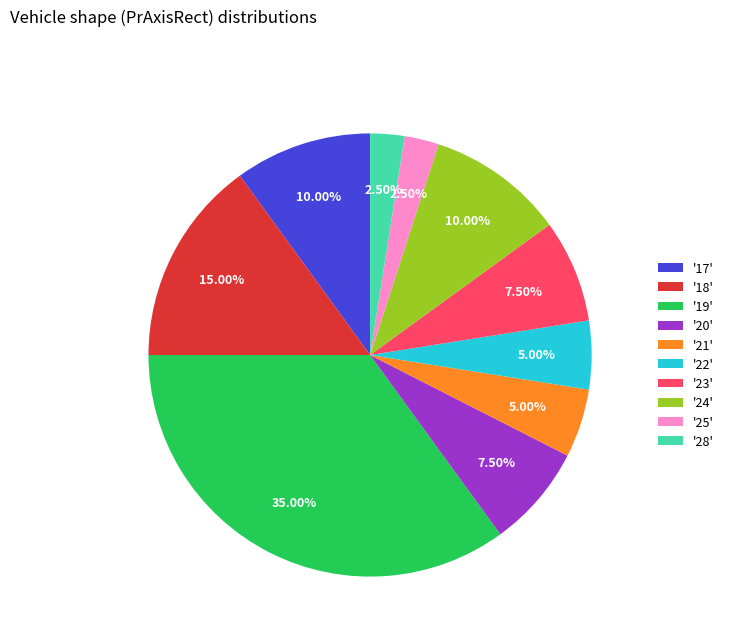

How many segments does this pie chart have?

10